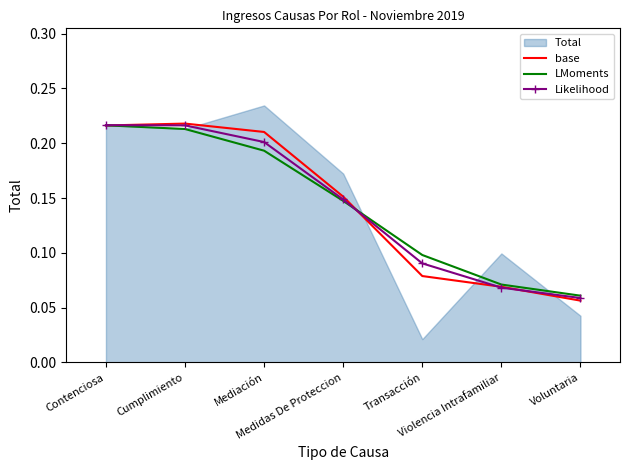

Reading left to right, extract all data points from this chart.

base: Contenciosa=0.2	Cumplimiento=0.2	Mediación=0.2	Medidas De Proteccion=0.2	Transacción=0.1	Violencia Intrafamiliar=0.1	Voluntaria=0.1
LMoments: Contenciosa=0.2	Cumplimiento=0.2	Mediación=0.2	Medidas De Proteccion=0.1	Transacción=0.1	Violencia Intrafamiliar=0.1	Voluntaria=0.1
Likelihood: Contenciosa=0.2	Cumplimiento=0.2	Mediación=0.2	Medidas De Proteccion=0.1	Transacción=0.1	Violencia Intrafamiliar=0.1	Voluntaria=0.1